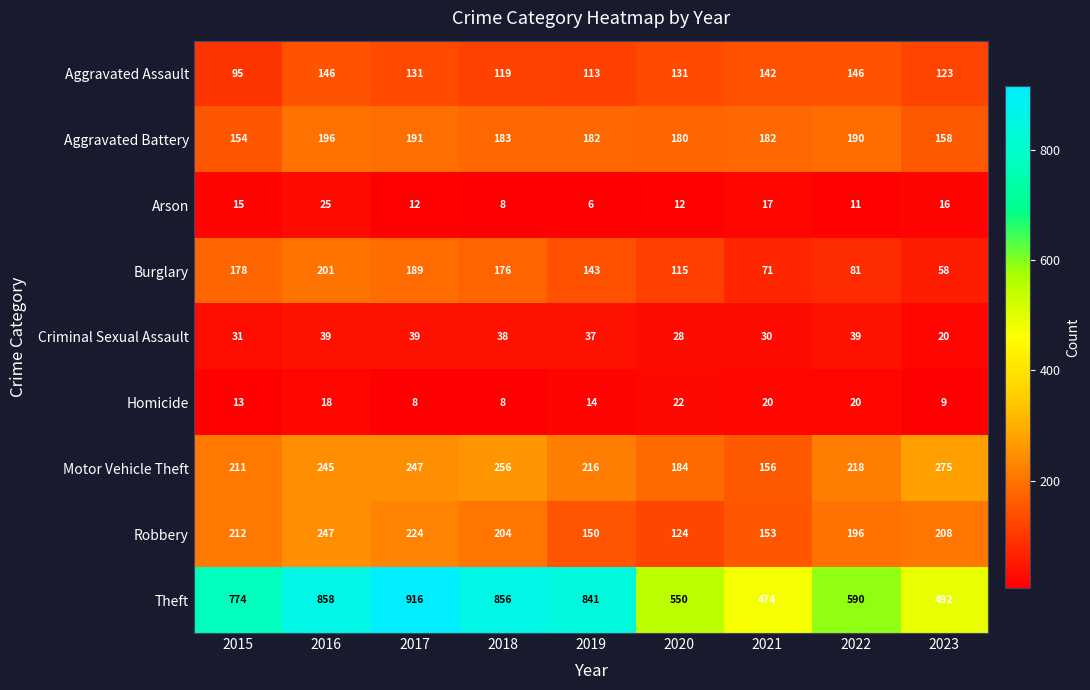

What is the lowest value of the Criminal Sexual Assault series?

20